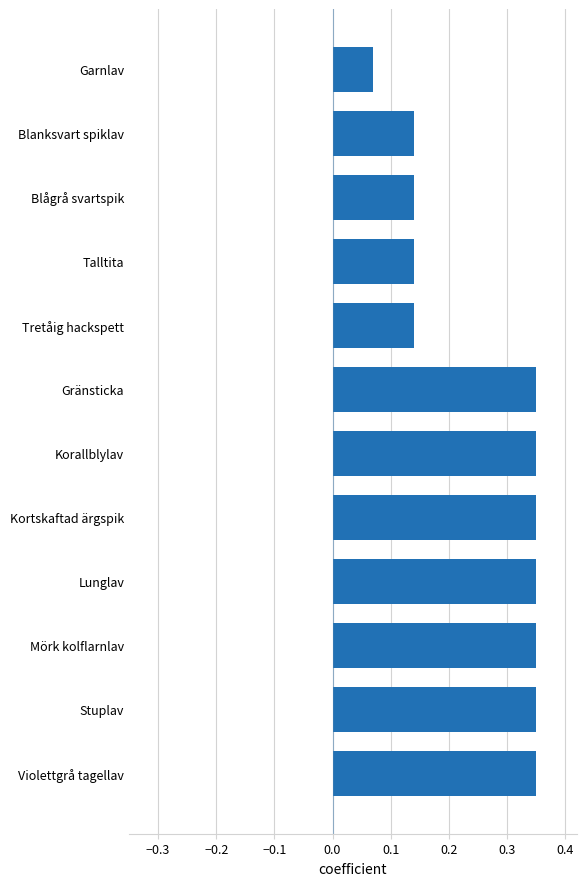

What is the sum of all values?

3.1